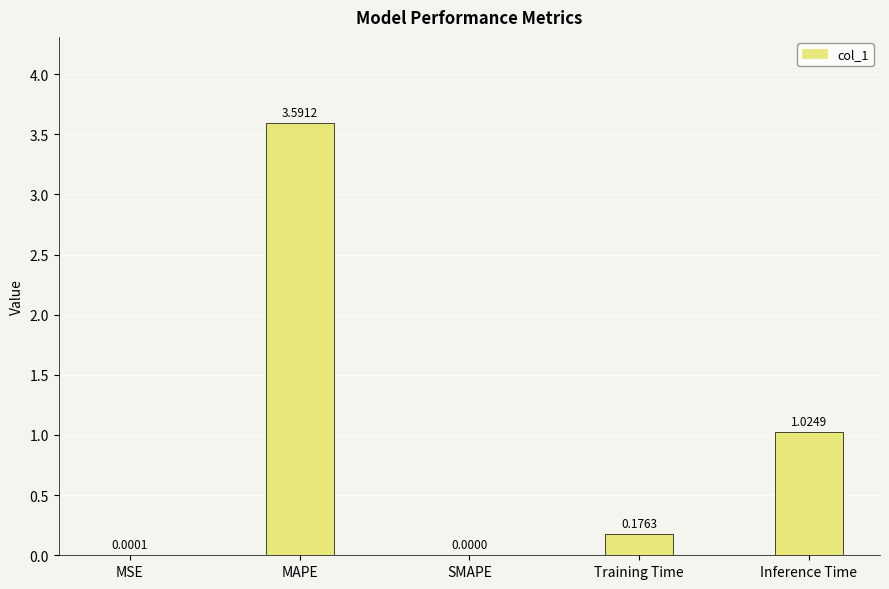

How many values are above zero?

4